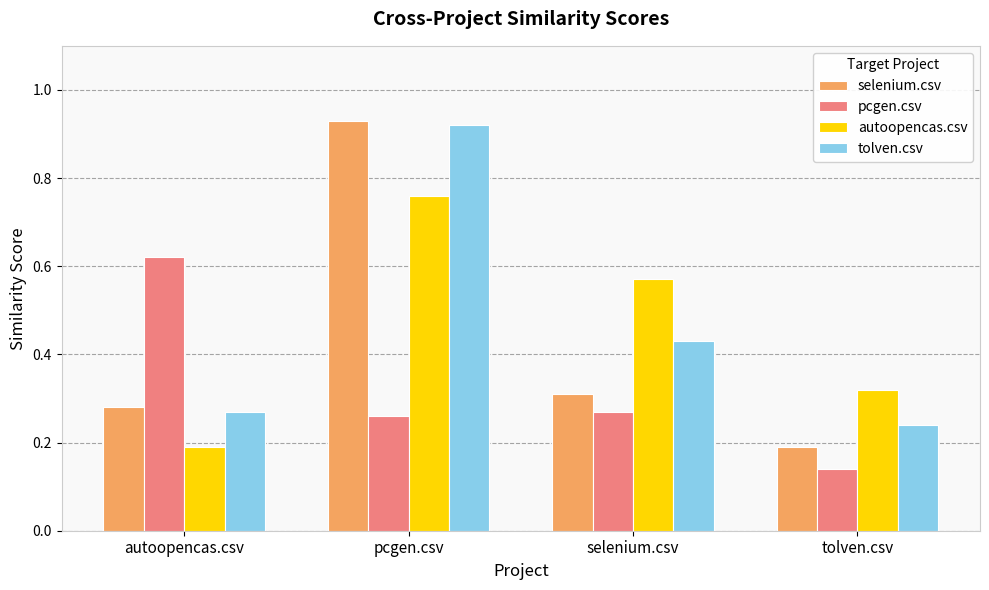

Is the value of pcgen.csv at selenium.csv greater than the value of selenium.csv at selenium.csv?

No